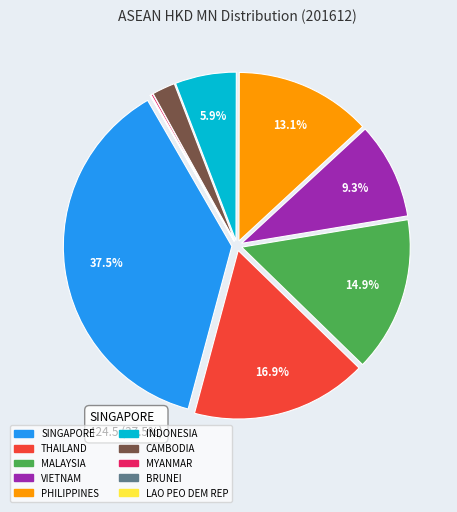

To the nearest percent, what is the difference between the largest and smallest slice percentages?

37%